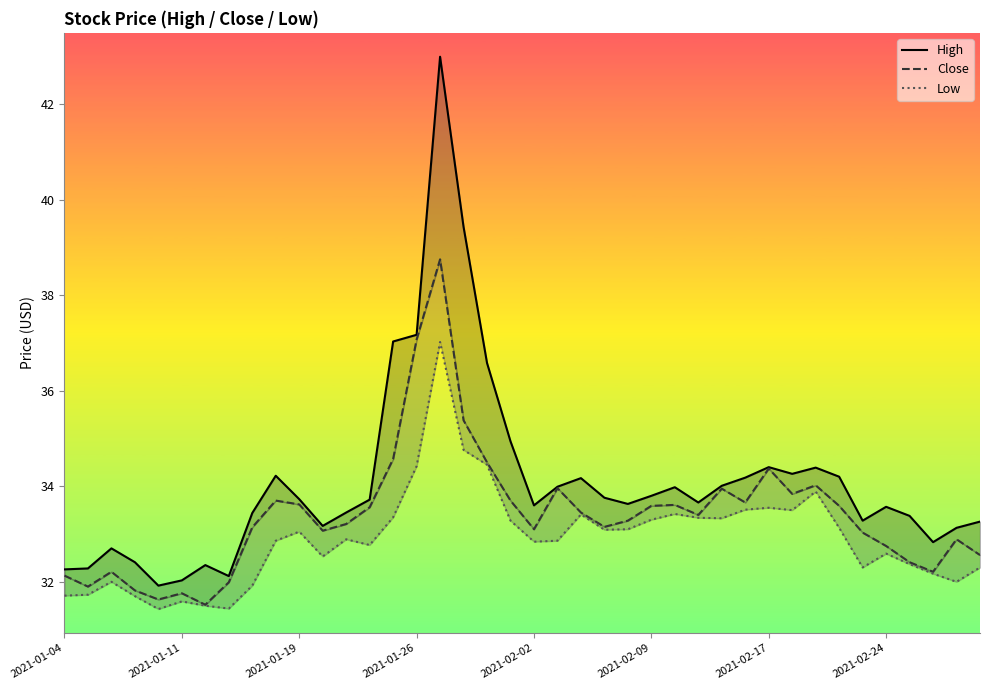

Which series has the largest total across all categories?

High